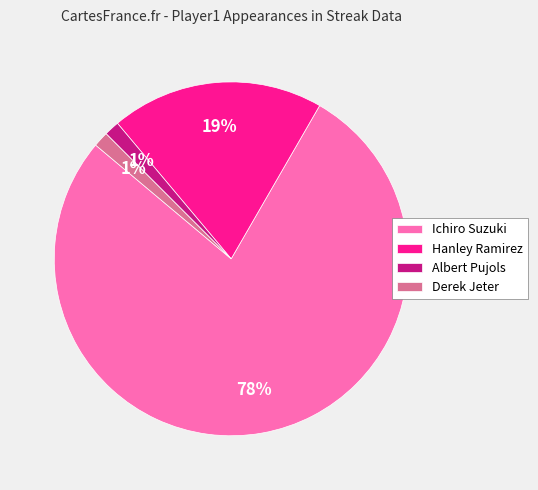

To the nearest percent, what is the average slice percentage?

25%